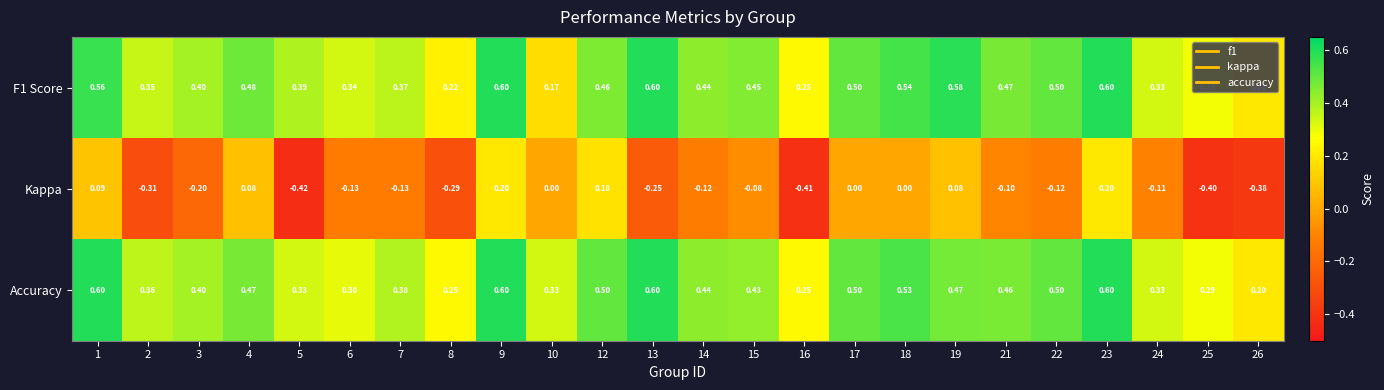

Which series changed the most between 17 and 21?

Kappa